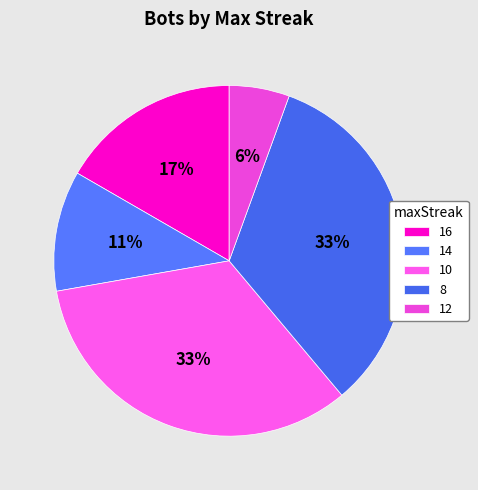

Does any single category account for the majority?

No